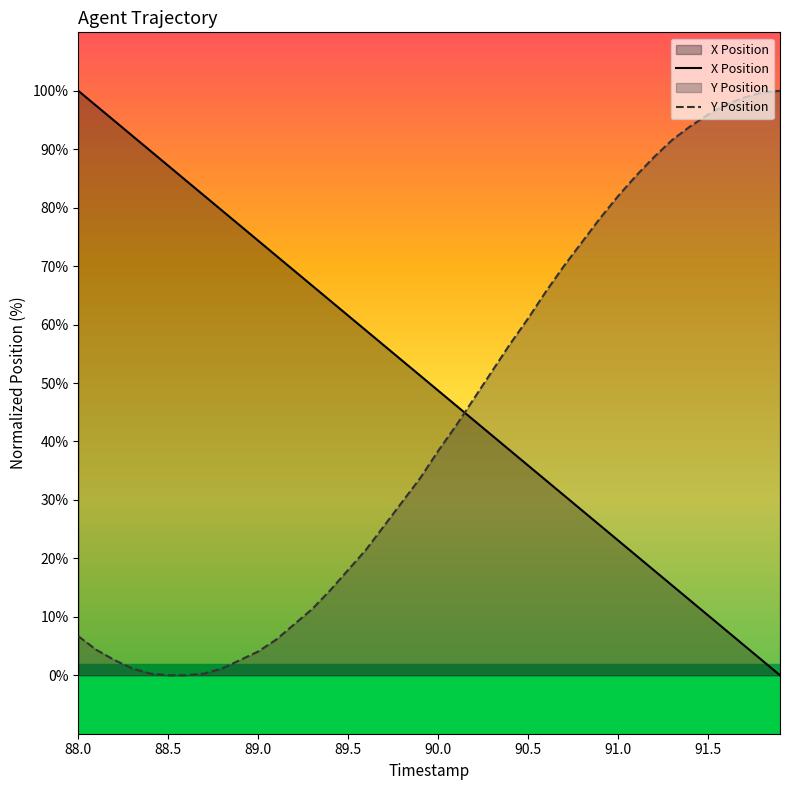

Rank the series by their average value, from highest to lowest.

X Position, Y Position